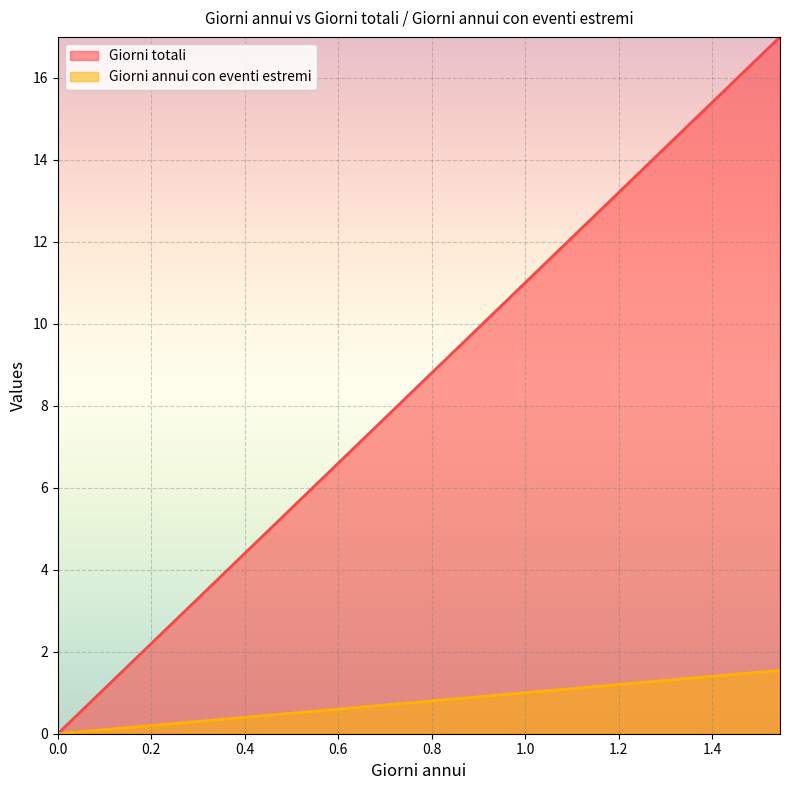

Which series has the largest total across all categories?

Giorni totali